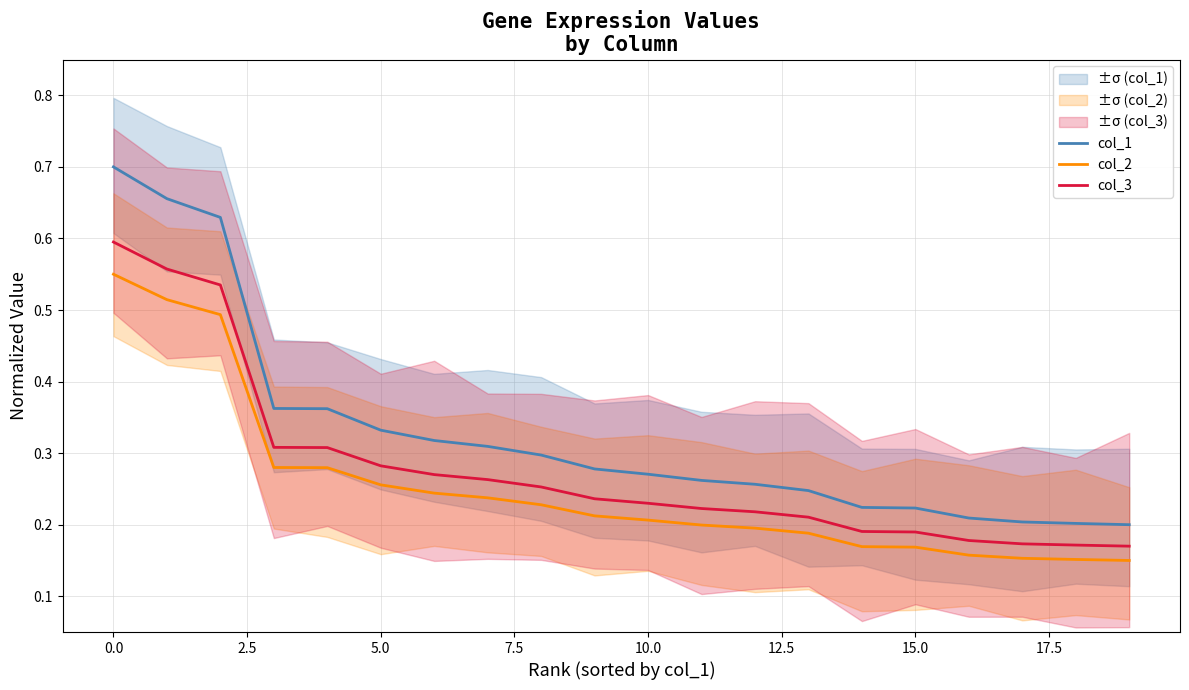

How many data points does each series have?

20